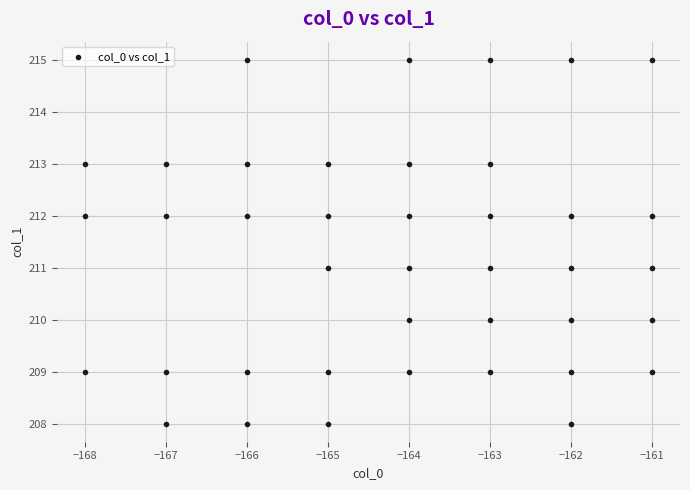

What is the range of X values (max minus min)?

7